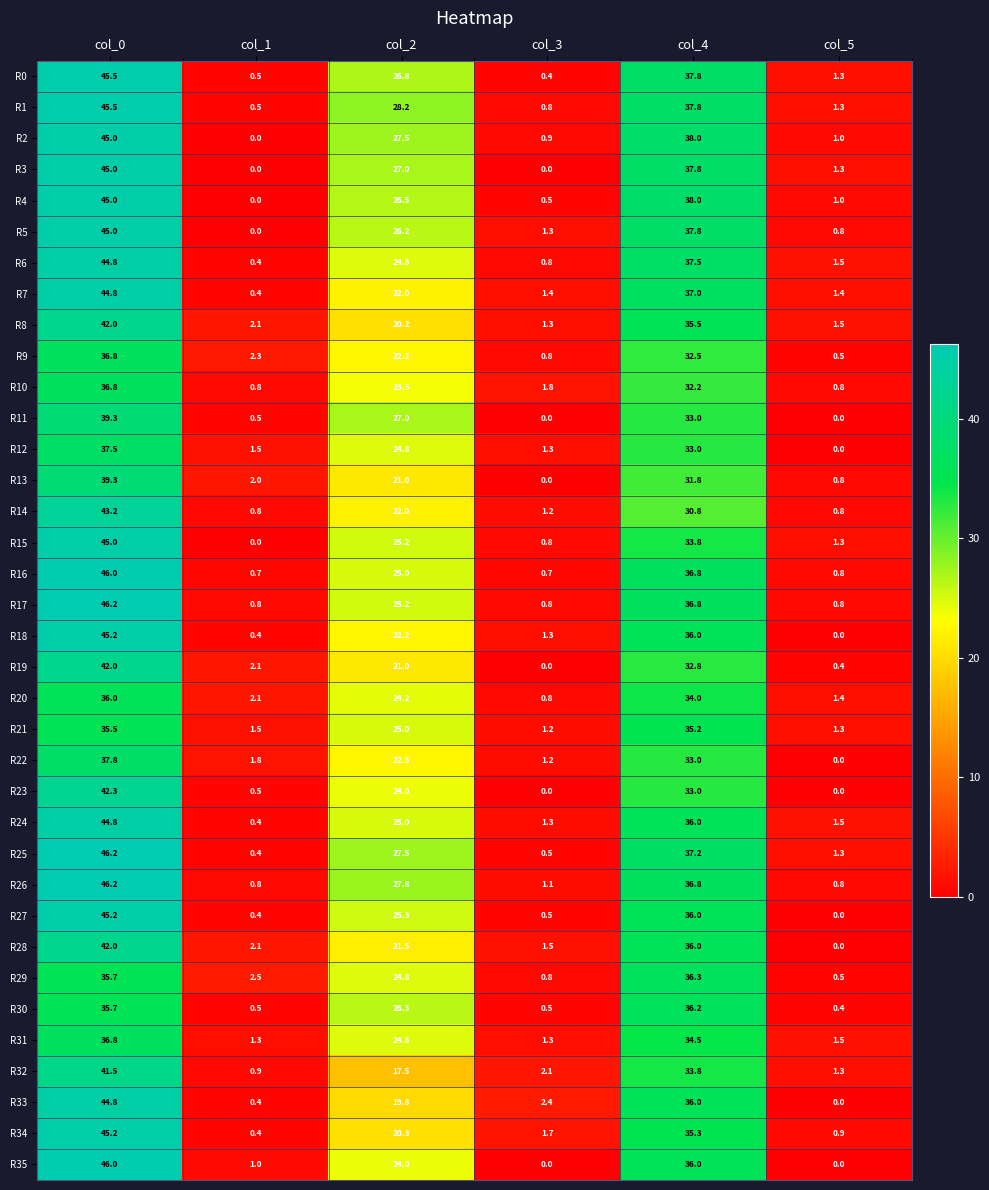

At which label does R18 reach its peak?

col_0